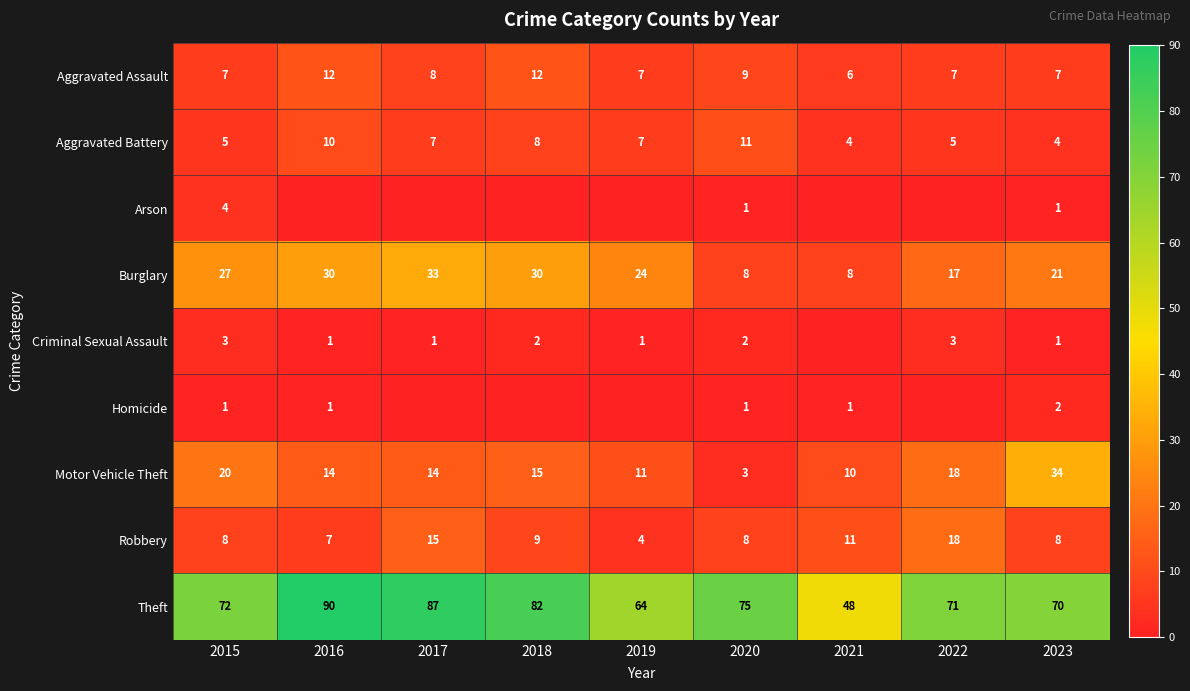

Is the value of Motor Vehicle Theft at 2019 greater than the value of Aggravated Assault at 2016?

No